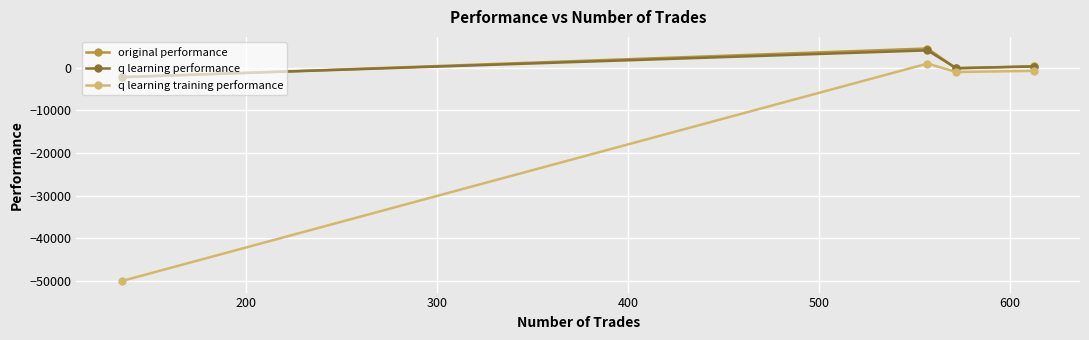

Which series has the widest spread of values?

q learning training performance